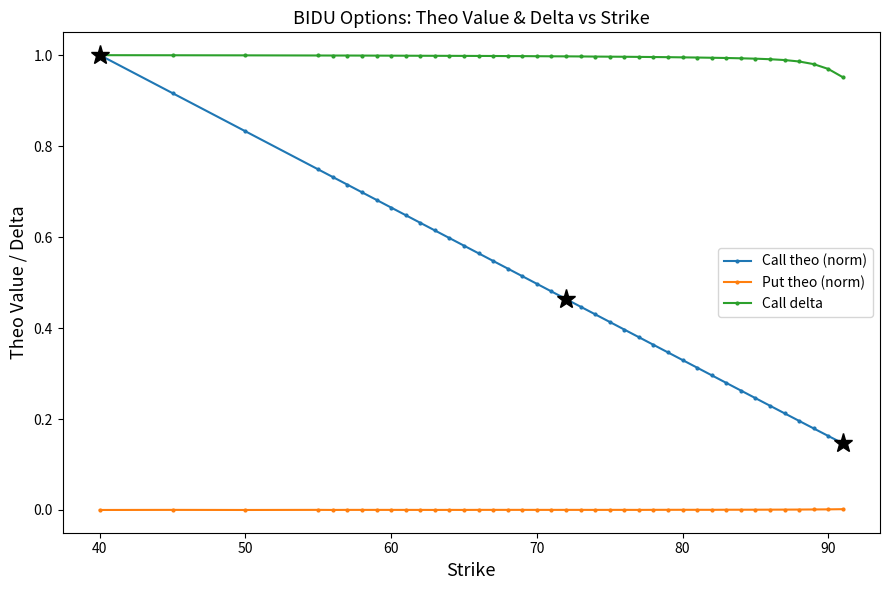

Which series has the largest range (max minus min)?

Call theo (norm)